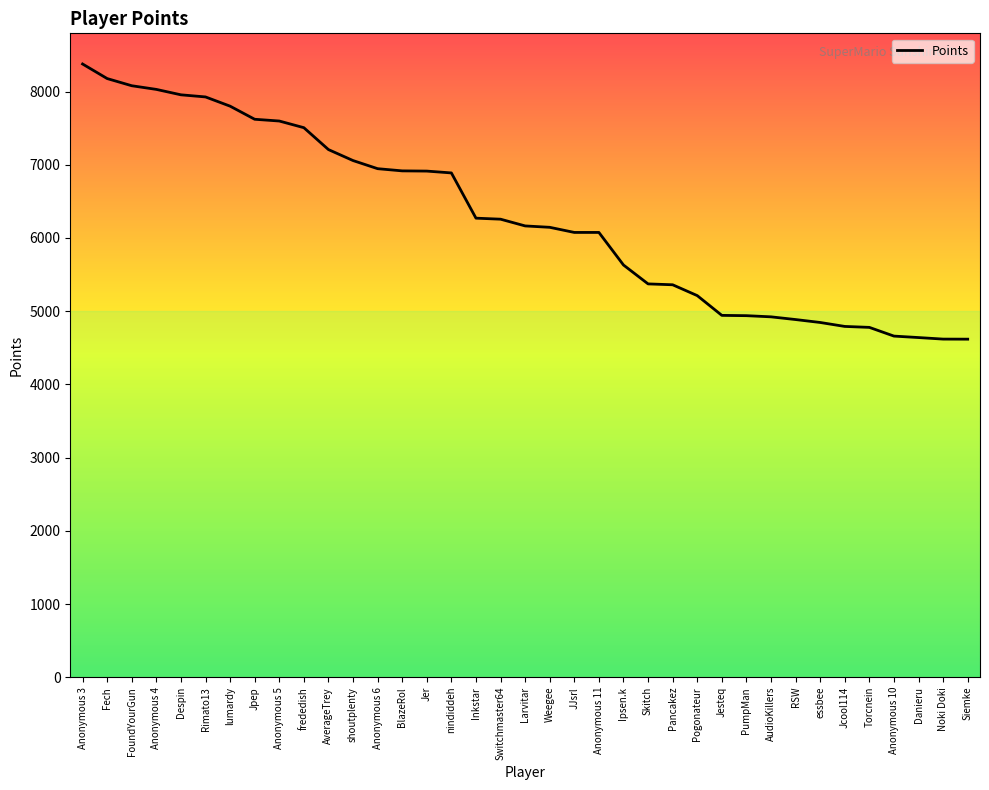

The value at Fech is 11169. True or false?

False